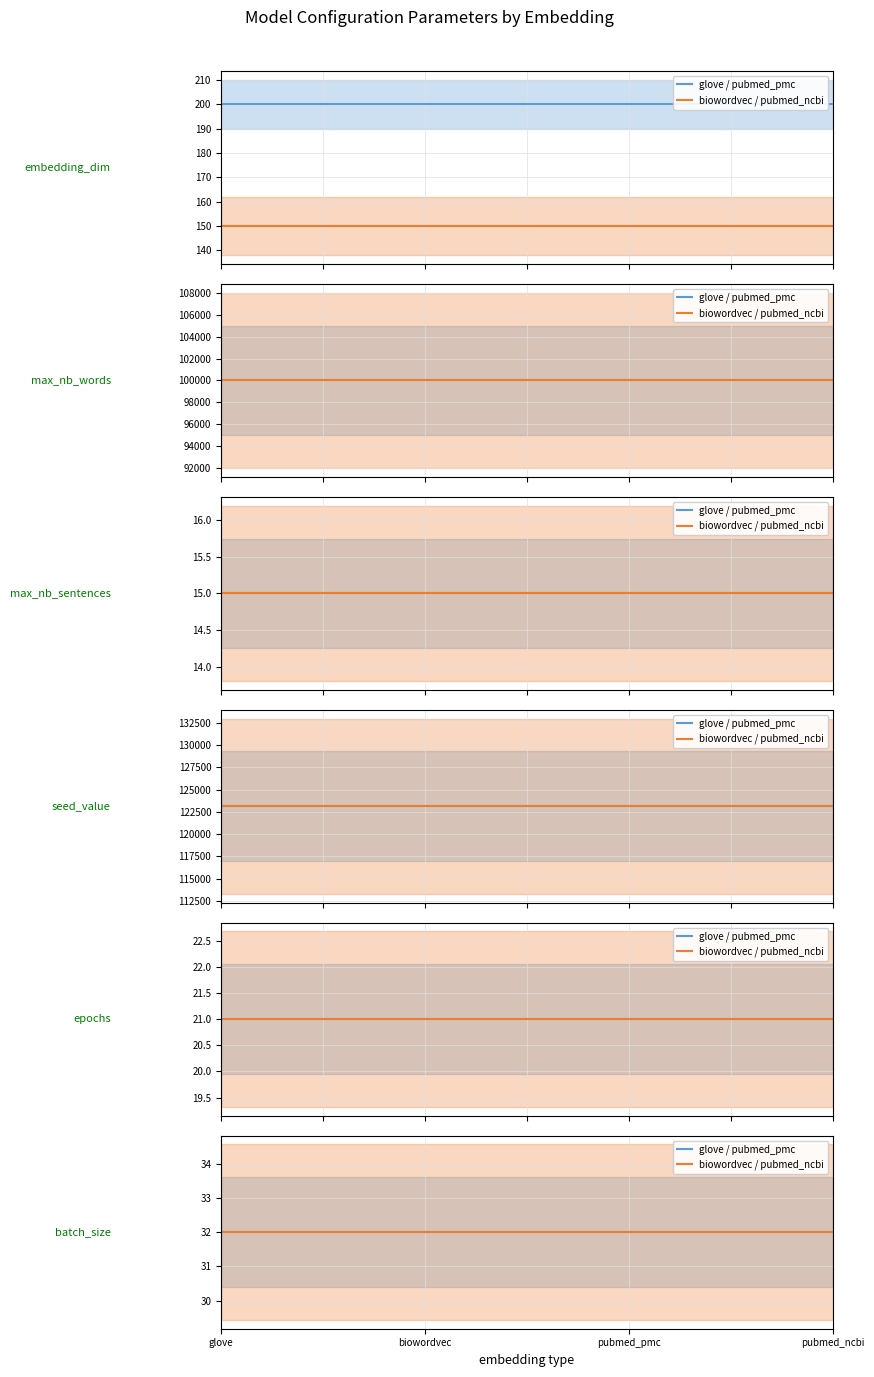

Is it true that glove equals 200 at embedding_dim?

True